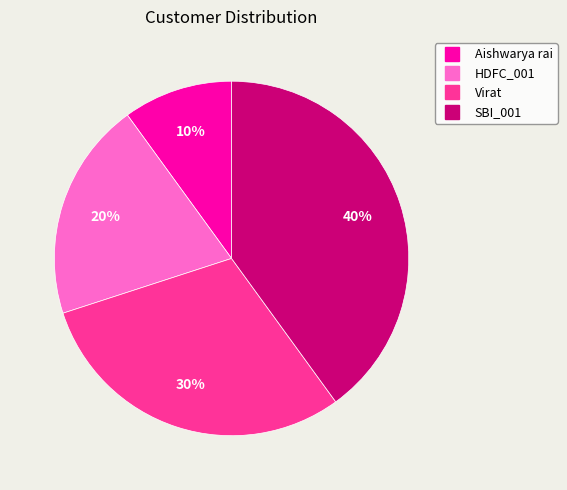

Is it true that Aishwarya rai is 1% of the pie?

False